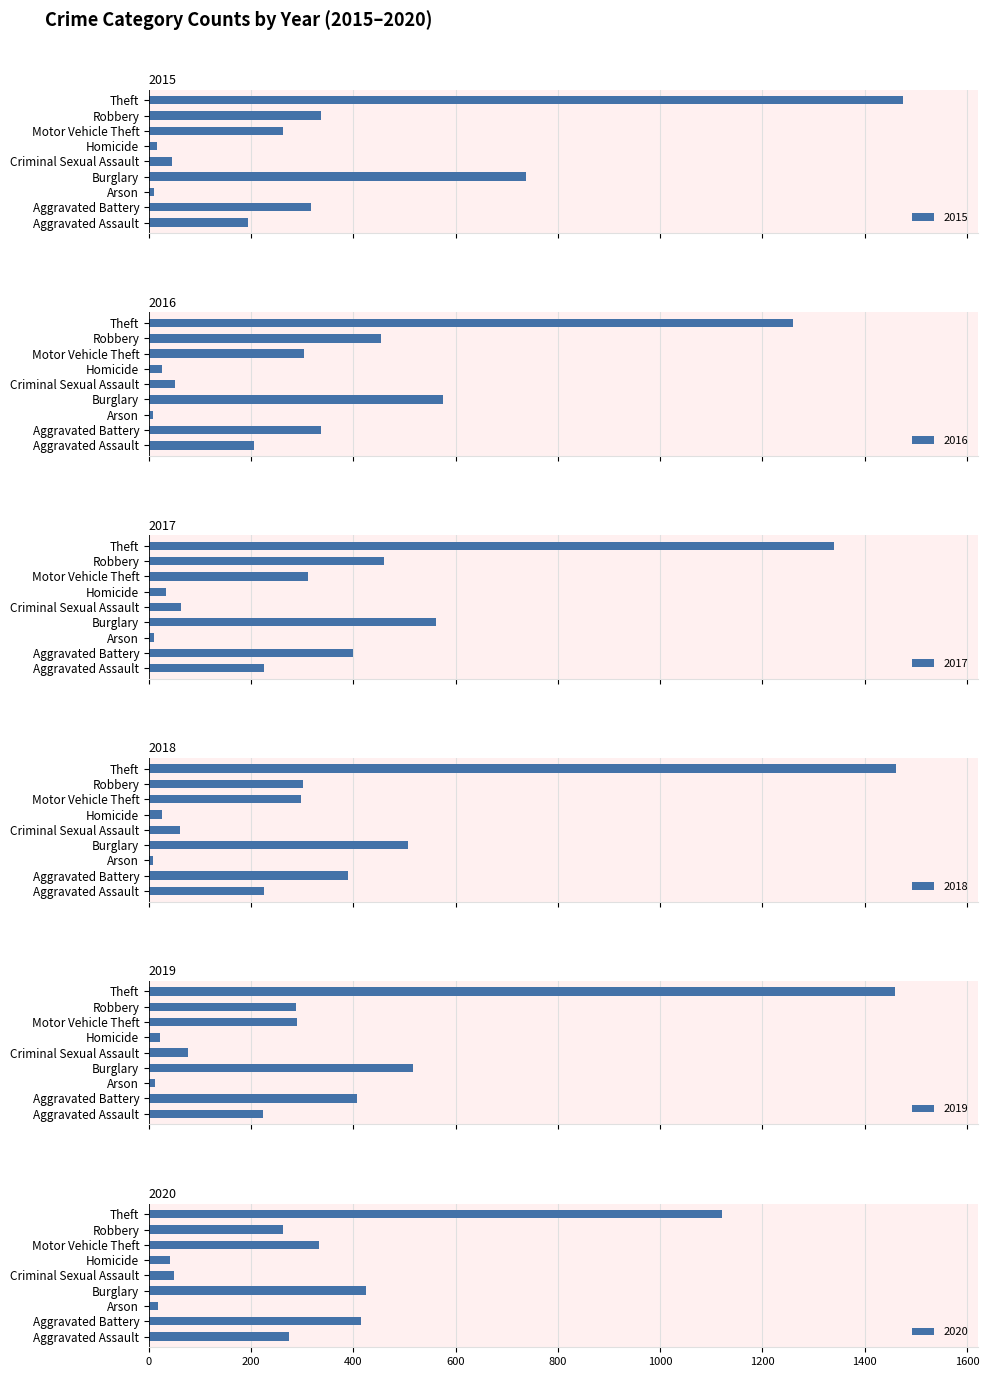

What is the label of the 2nd bar from the right?

Robbery